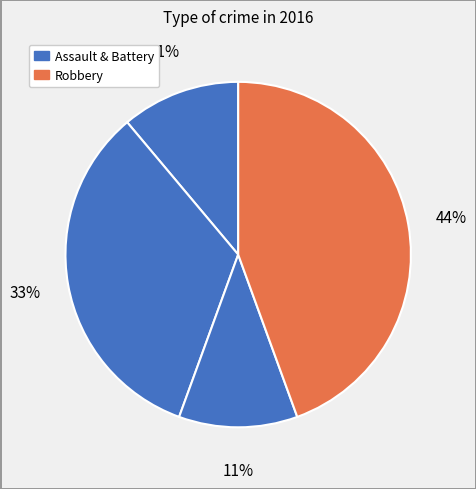

How many slices are in this pie chart?

4